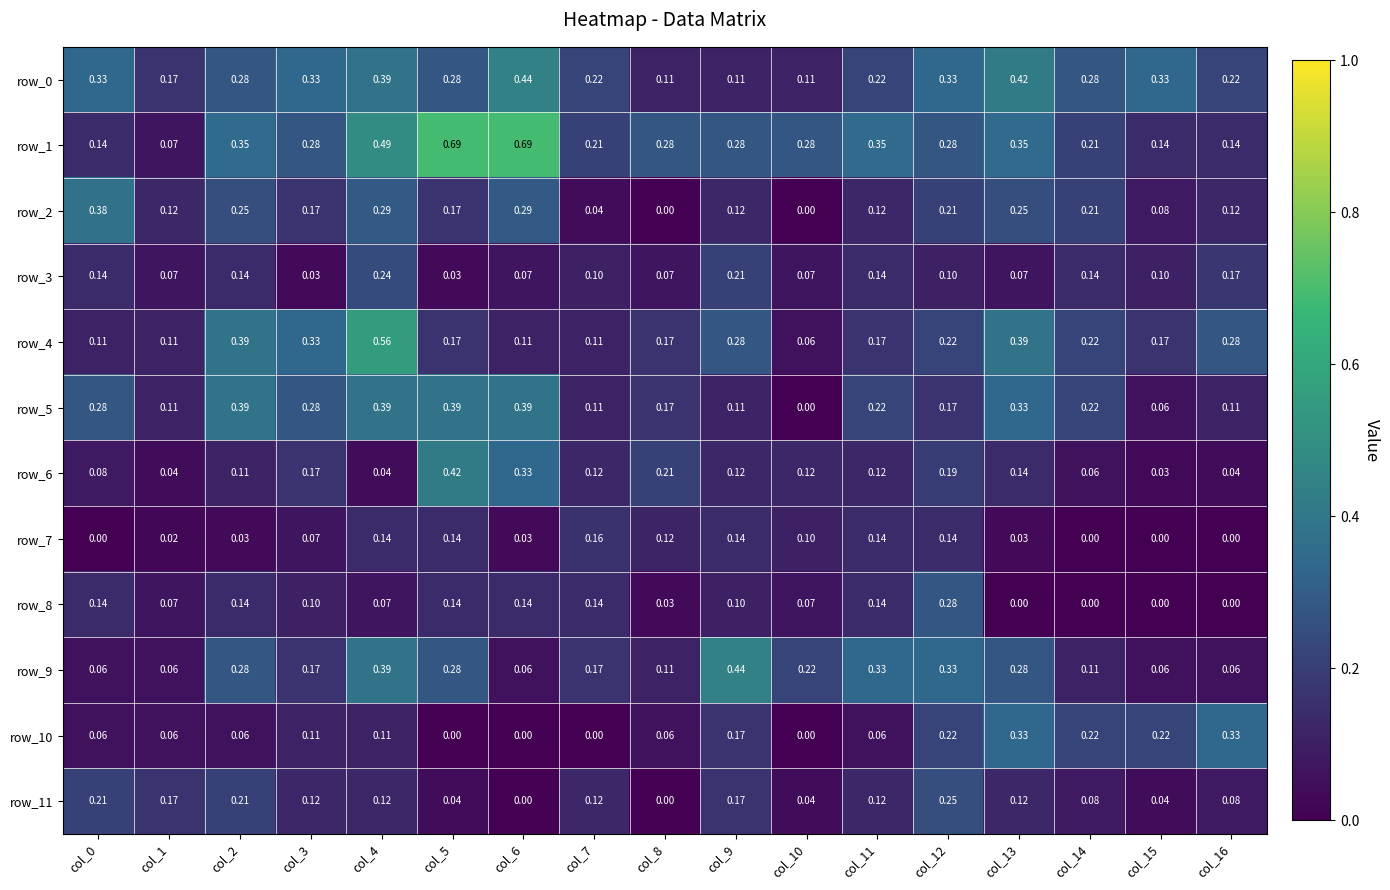

Is the value of row_2 at col_15 greater than the value of row_6 at col_4?

Yes